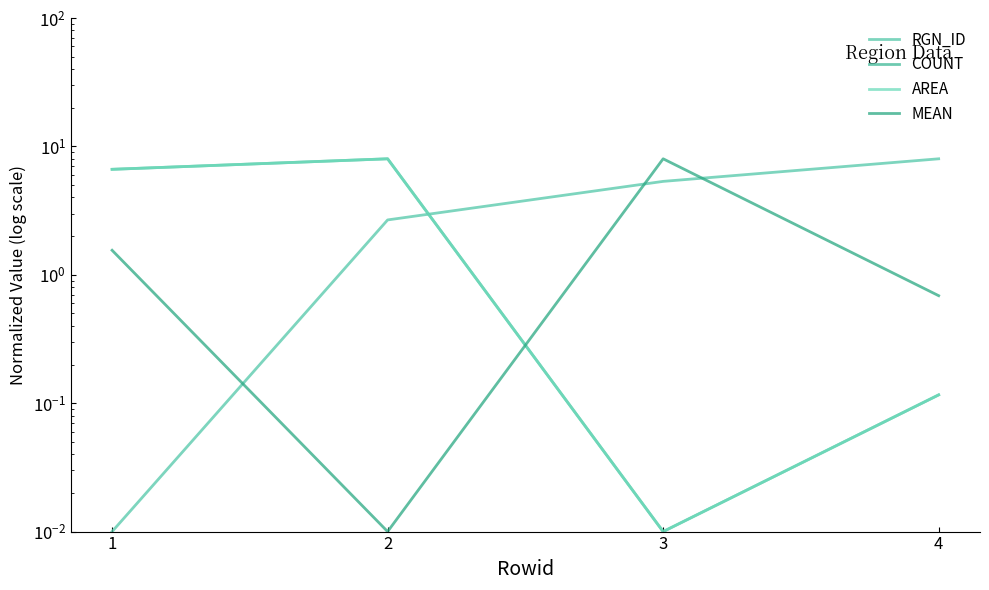

What is the maximum value shown in the chart?

8.0